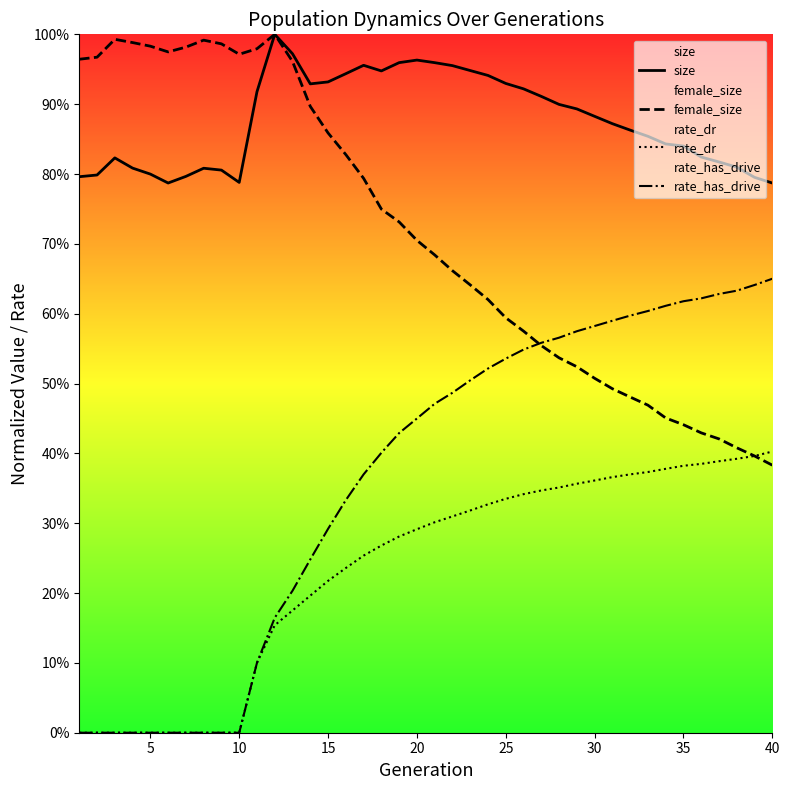

What is the difference between the maximum and minimum values in the female_size series?

0.6